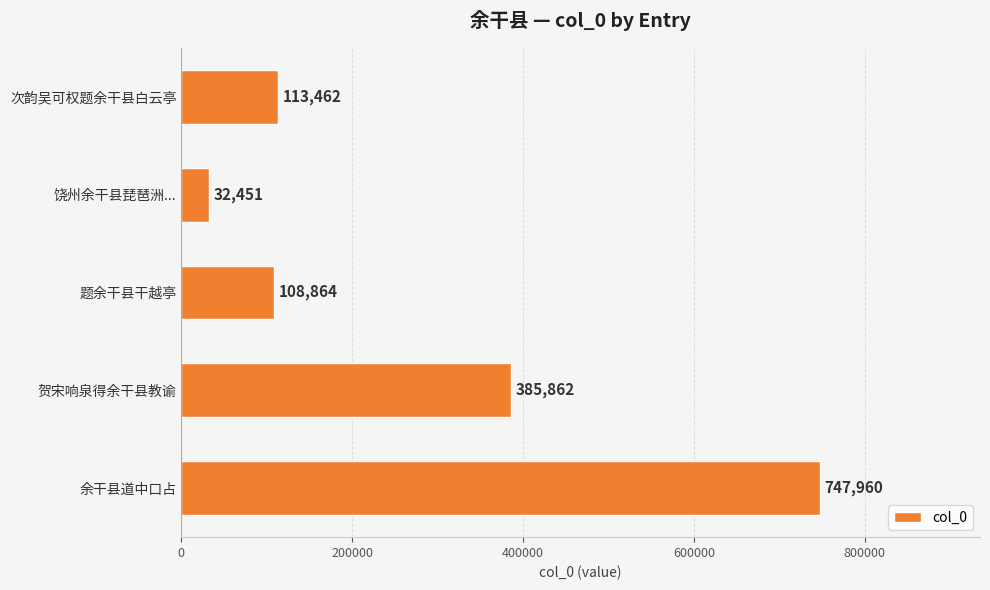

What is the sum of all values?

1388599